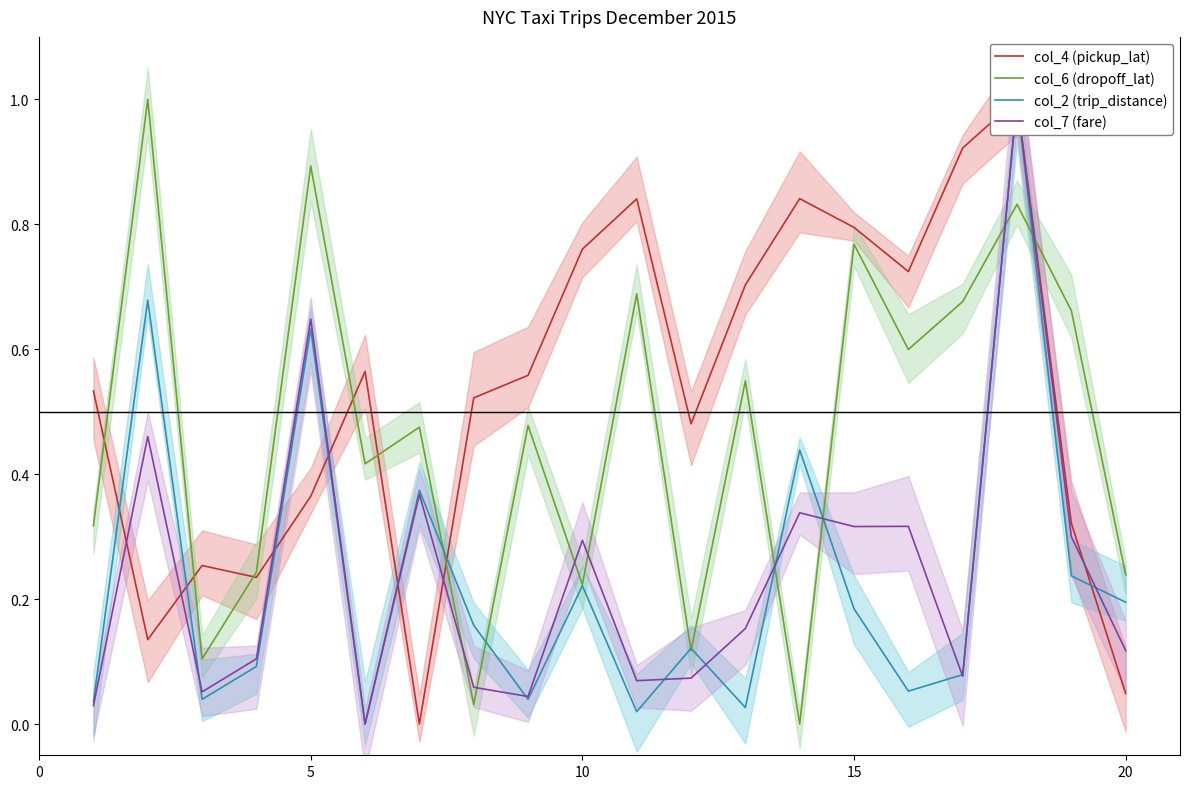

True or false: col_7 (fare) has a value of 0.1 at 13.

False